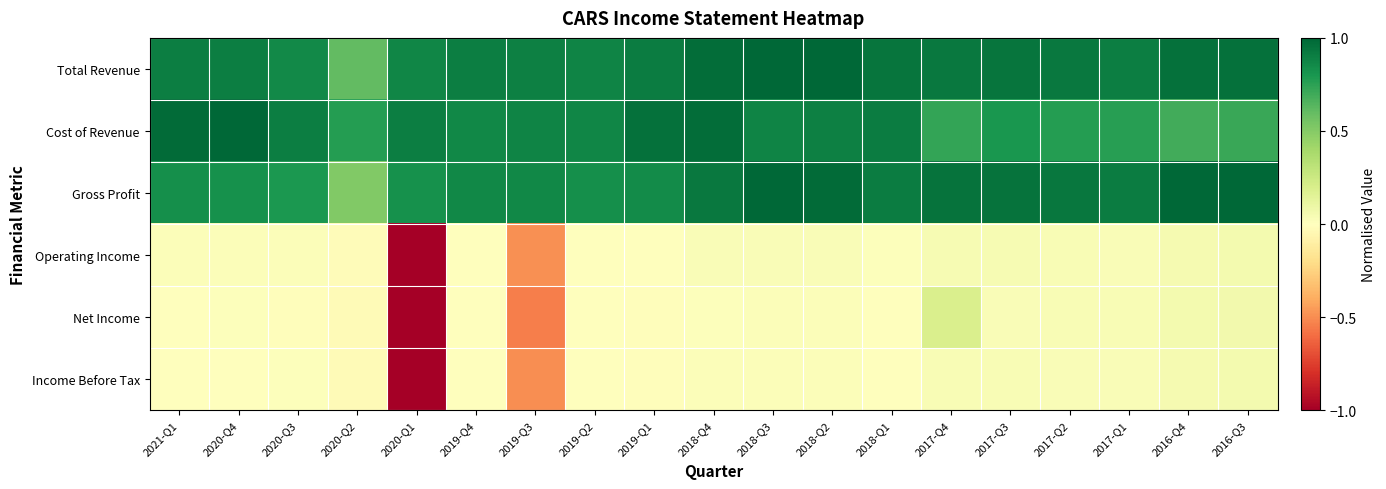

Reading left to right, extract all data points from this chart.

Total Revenue: 2021-Q1=0.9	2020-Q4=0.9	2020-Q3=0.9	2020-Q2=0.6	2020-Q1=0.9	2019-Q4=0.9	2019-Q3=0.9	2019-Q2=0.9	2019-Q1=0.9	2018-Q4=1.0	2018-Q3=1.0	2018-Q2=1.0	2018-Q1=0.9	2017-Q4=0.9	2017-Q3=0.9	2017-Q2=0.9	2017-Q1=0.9	2016-Q4=1.0	2016-Q3=1.0
Cost of Revenue: 2021-Q1=1.0	2020-Q4=1.0	2020-Q3=0.9	2020-Q2=0.8	2020-Q1=0.9	2019-Q4=0.9	2019-Q3=0.9	2019-Q2=0.9	2019-Q1=1.0	2018-Q4=1.0	2018-Q3=0.9	2018-Q2=0.9	2018-Q1=0.9	2017-Q4=0.7	2017-Q3=0.8	2017-Q2=0.8	2017-Q1=0.8	2016-Q4=0.7	2016-Q3=0.7
Gross Profit: 2021-Q1=0.8	2020-Q4=0.8	2020-Q3=0.8	2020-Q2=0.5	2020-Q1=0.8	2019-Q4=0.9	2019-Q3=0.9	2019-Q2=0.8	2019-Q1=0.9	2018-Q4=0.9	2018-Q3=1.0	2018-Q2=1.0	2018-Q1=0.9	2017-Q4=0.9	2017-Q3=0.9	2017-Q2=0.9	2017-Q1=0.9	2016-Q4=1.0	2016-Q3=1.0
Operating Income: 2021-Q1=0.0	2020-Q4=0.0	2020-Q3=0.0	2020-Q2=-0.0	2020-Q1=-1.0	2019-Q4=0.0	2019-Q3=-0.5	2019-Q2=0.0	2019-Q1=-0.0	2018-Q4=0.0	2018-Q3=0.0	2018-Q2=0.0	2018-Q1=0.0	2017-Q4=0.0	2017-Q3=0.0	2017-Q2=0.0	2017-Q1=0.0	2016-Q4=0.1	2016-Q3=0.1
Net Income: 2021-Q1=0.0	2020-Q4=0.0	2020-Q3=-0.0	2020-Q2=-0.0	2020-Q1=-1.0	2019-Q4=-0.0	2019-Q3=-0.5	2019-Q2=-0.0	2019-Q1=-0.0	2018-Q4=0.0	2018-Q3=0.0	2018-Q2=0.0	2018-Q1=0.0	2017-Q4=0.2	2017-Q3=0.0	2017-Q2=0.0	2017-Q1=0.0	2016-Q4=0.1	2016-Q3=0.1
Income Before Tax: 2021-Q1=0.0	2020-Q4=0.0	2020-Q3=0.0	2020-Q2=-0.0	2020-Q1=-1.0	2019-Q4=-0.0	2019-Q3=-0.5	2019-Q2=-0.0	2019-Q1=-0.0	2018-Q4=0.0	2018-Q3=0.0	2018-Q2=0.0	2018-Q1=0.0	2017-Q4=0.0	2017-Q3=0.0	2017-Q2=0.0	2017-Q1=0.0	2016-Q4=0.1	2016-Q3=0.1